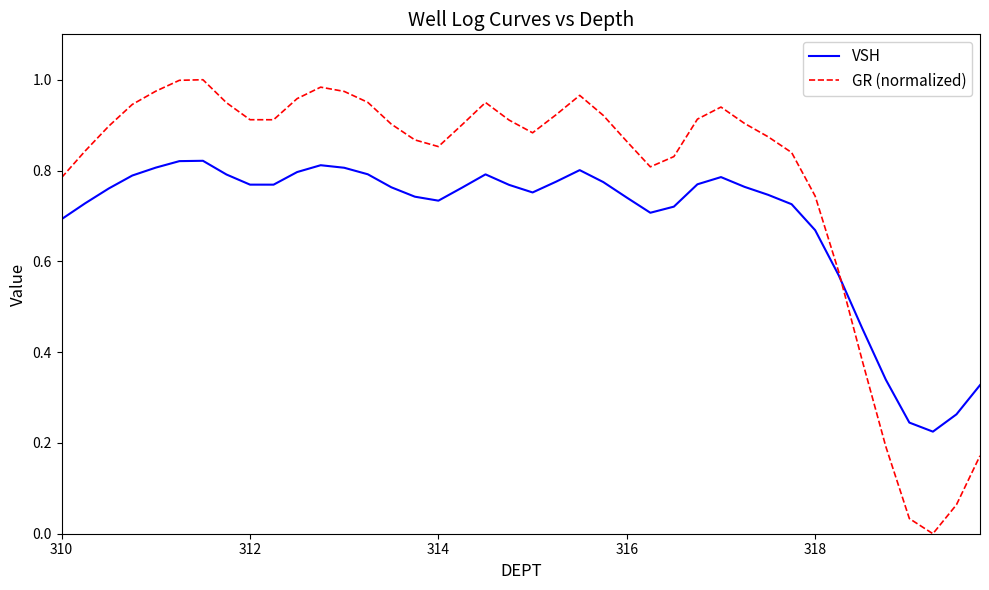

Which series has the largest range (max minus min)?

GR (normalized)